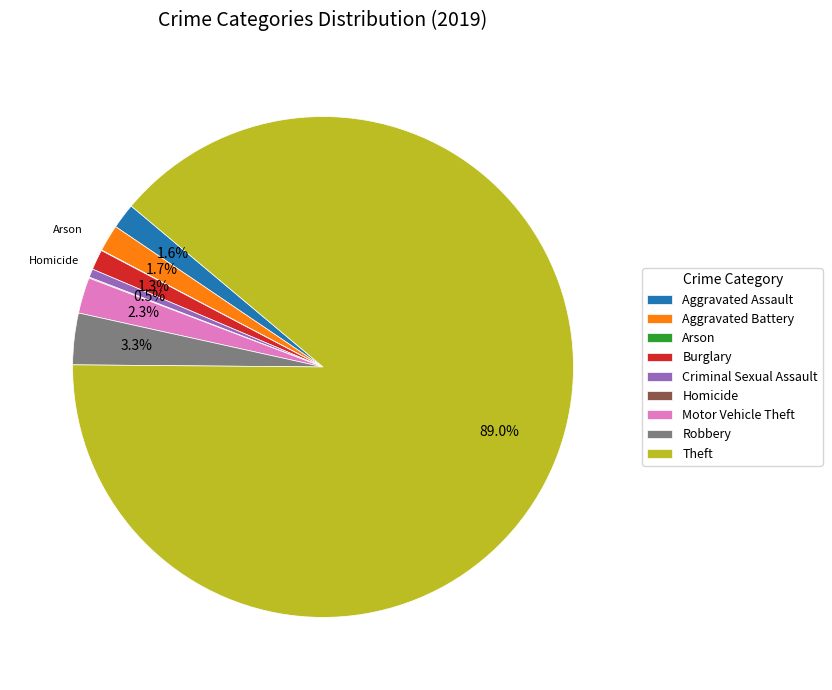

To the nearest percent, what is the difference between the largest and smallest slice percentages?

89%